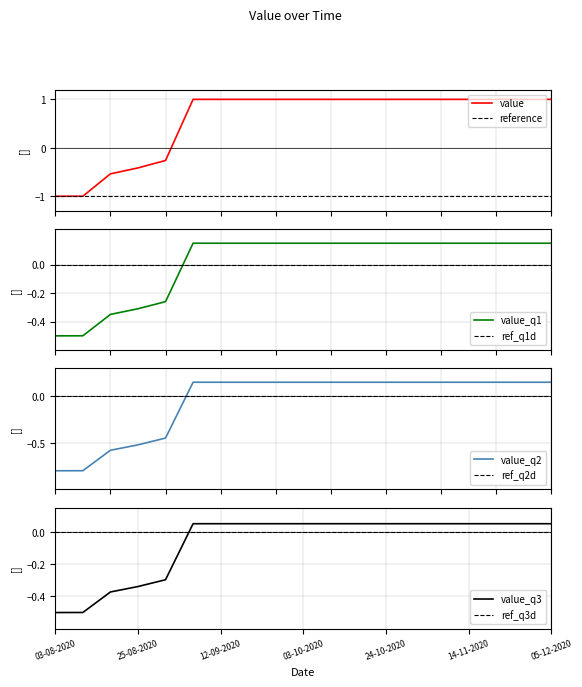

What is the minimum value for value?

-1.0